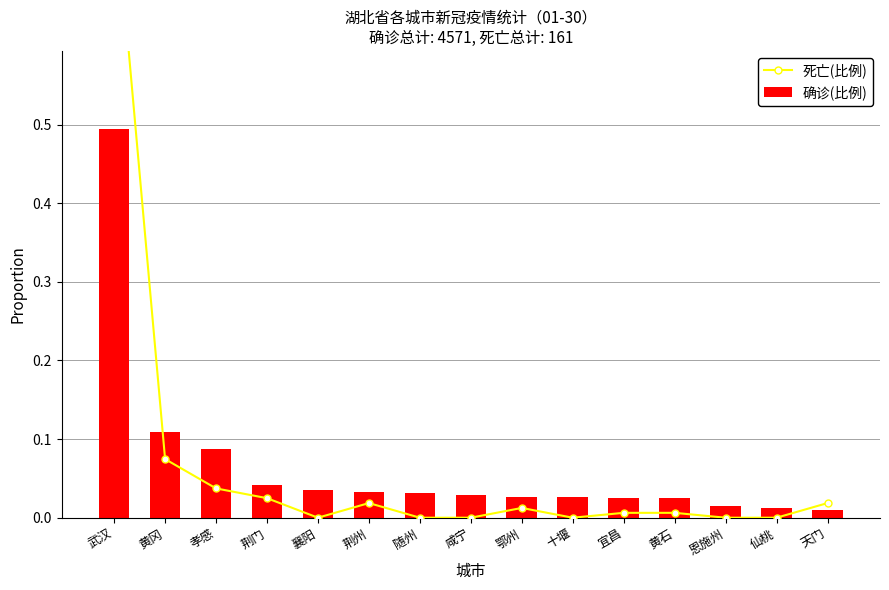

At which label does 确诊(比例) reach its minimum?

天门